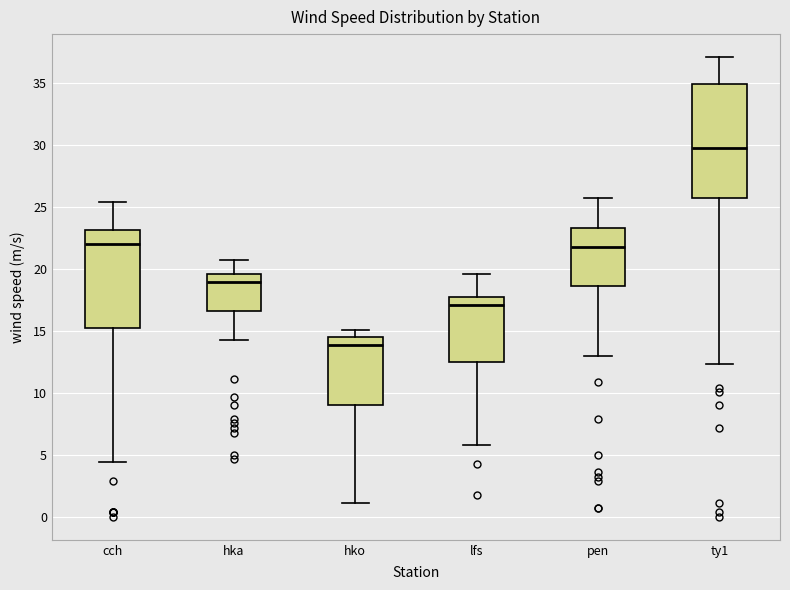

Where does the upper whisker of the box for hko end on the y-axis? The values are not printed on the chart, so give them approximately, as read against the axis.

15.0